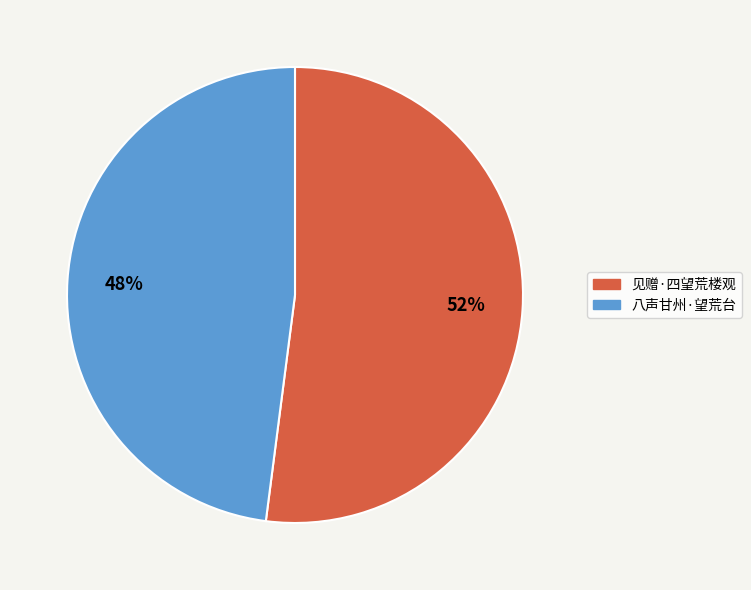

What is the ratio of the value at 八声甘州·望荒台 to the value at 见赠·四望荒楼观?

0.9